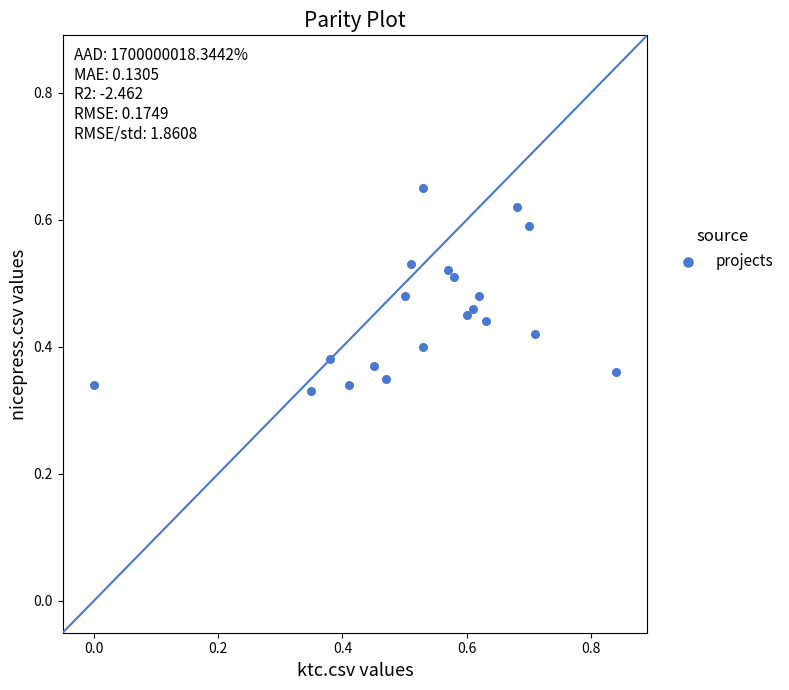

What is the range of X values (max minus min)?

0.8